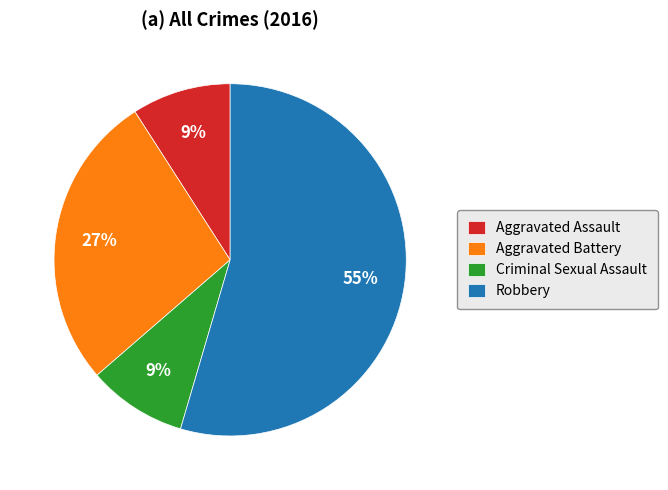

What is the largest slice in the pie chart?

Robbery